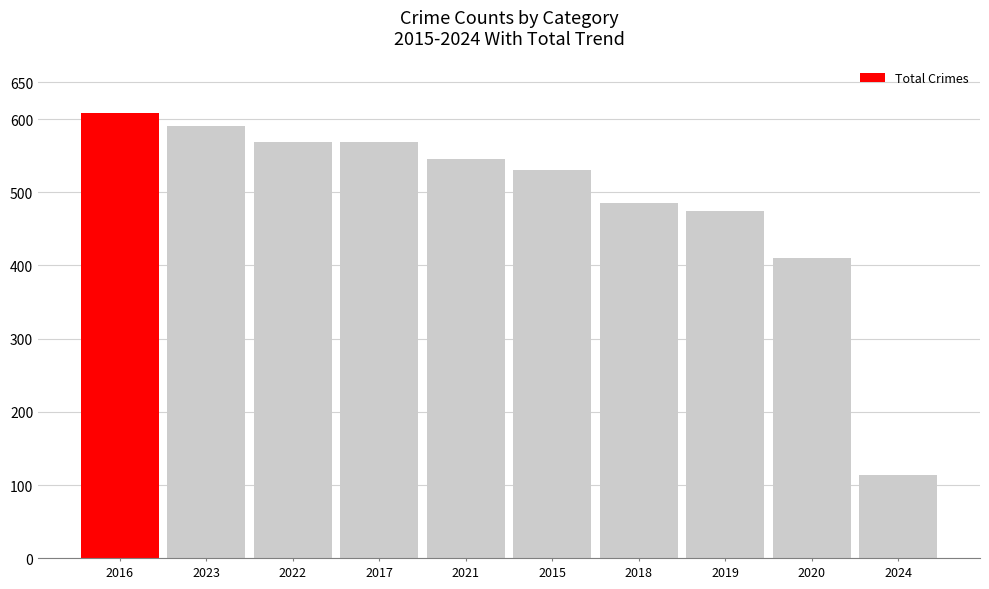

What is the greatest value displayed?

608